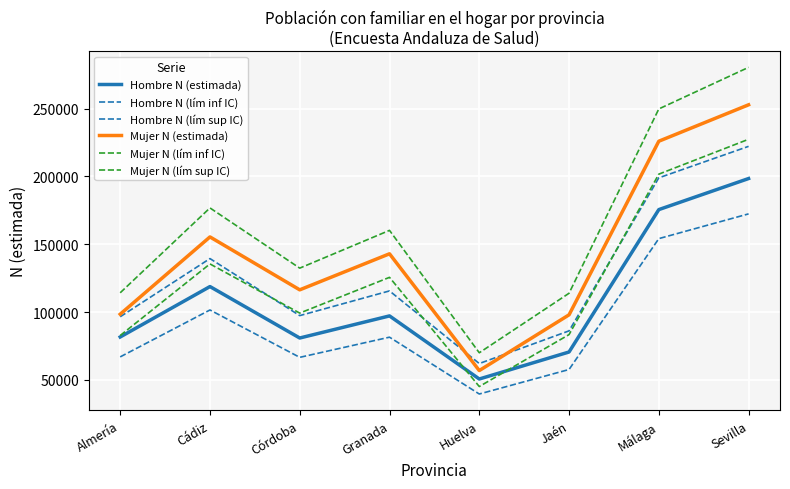

How many lines are shown in the chart?

6